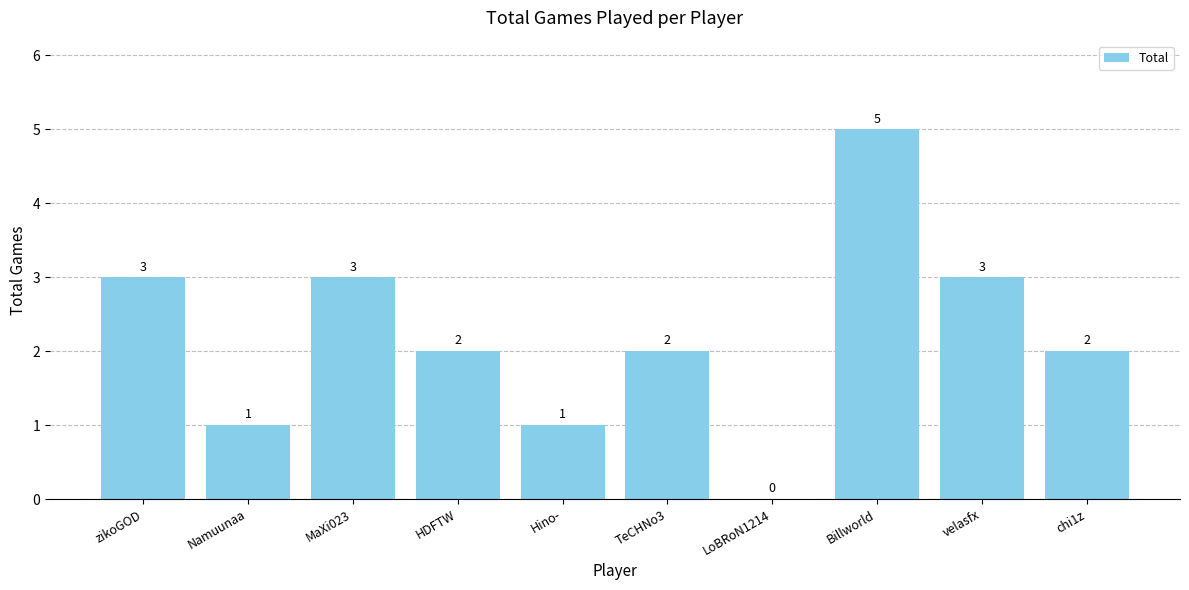

How many values are between 1 and 3?

8